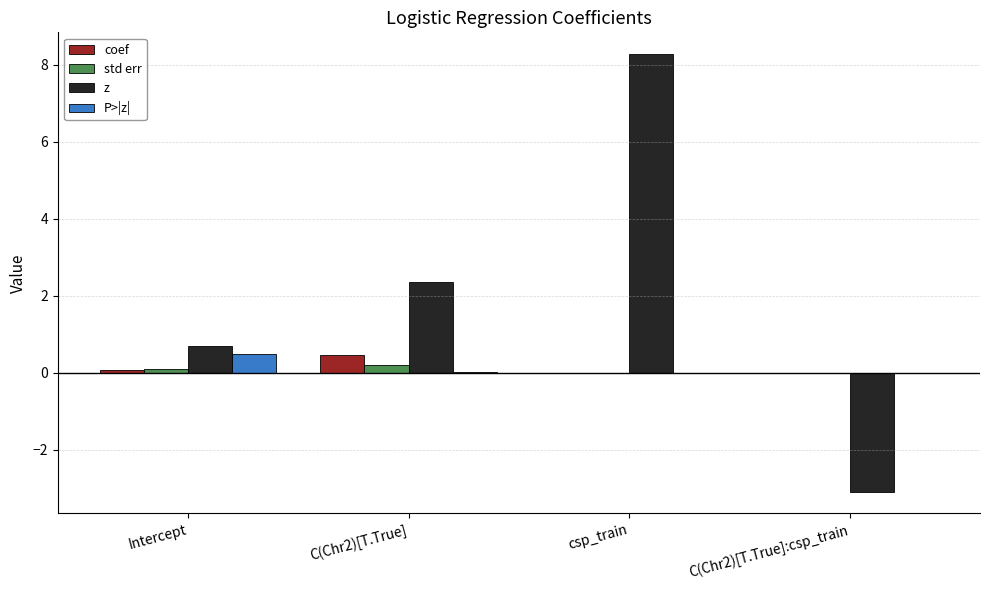

Which series has the largest total across all categories?

z